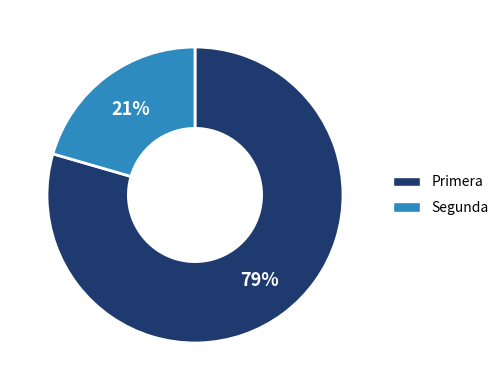

What is the ratio of the value at Segunda to the value at Primera?

0.3